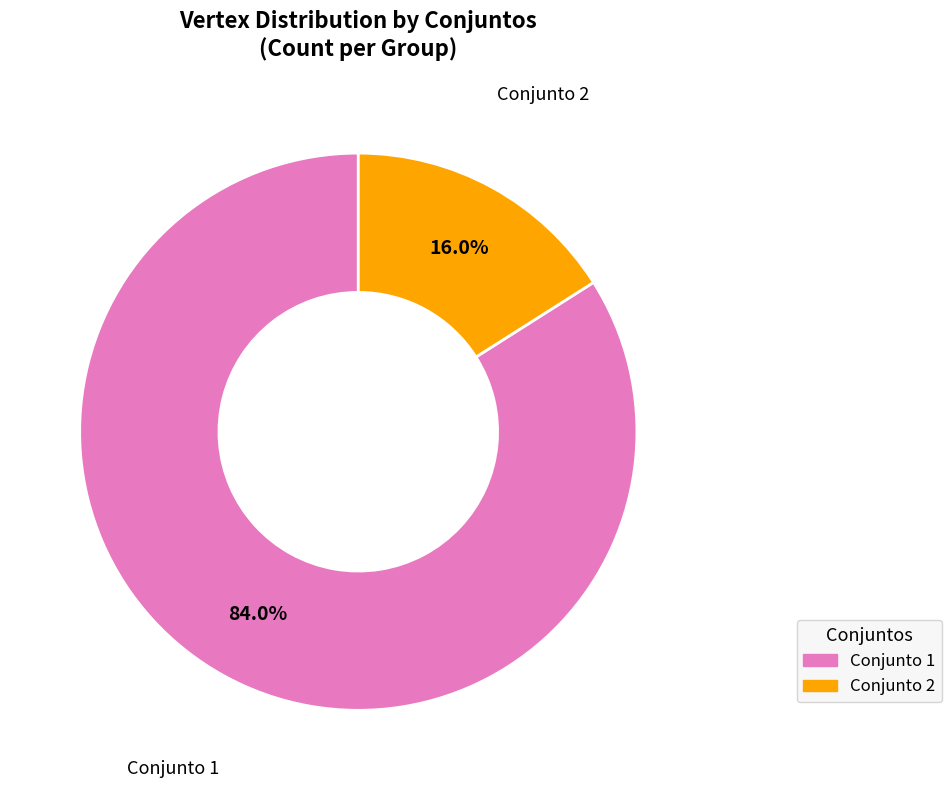

Approximately how many times larger is the value at Conjunto 1 compared to Conjunto 2?

5.2